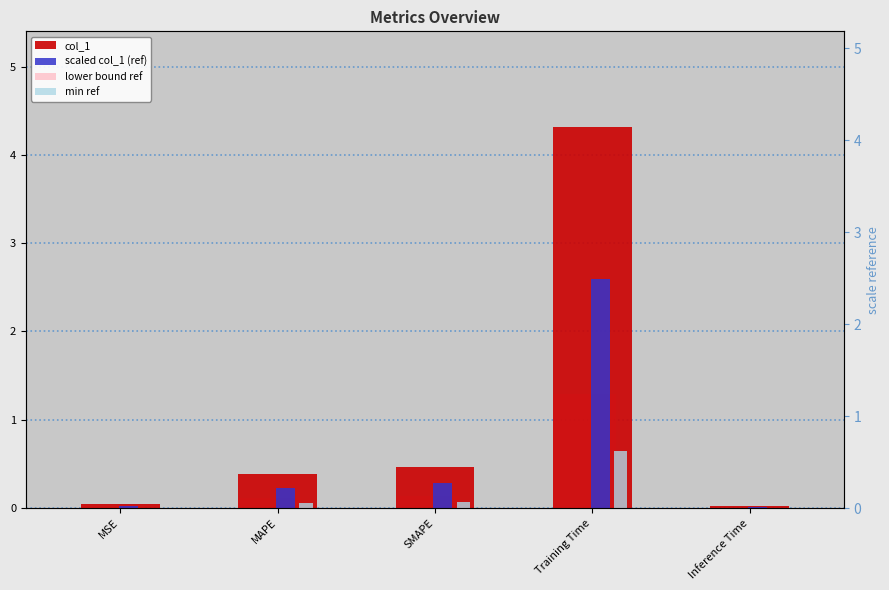

The scaled col_1 (ref) series shows 0.6 at Training Time. True or false?

False